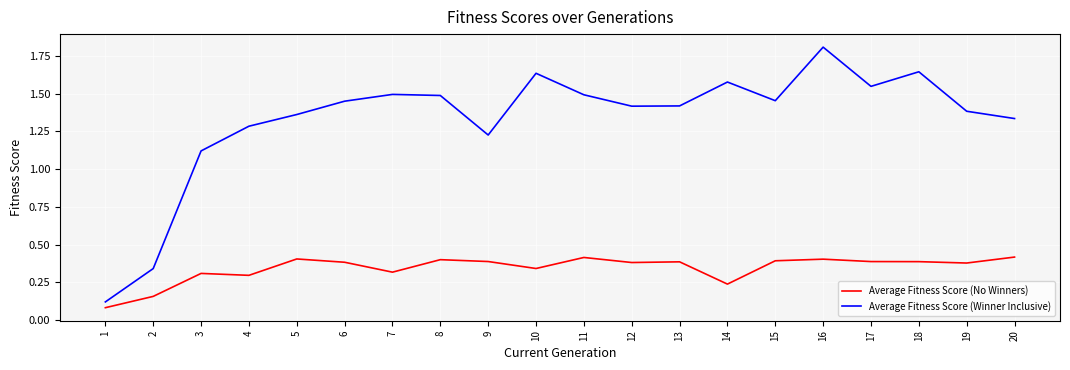

The Average Fitness Score (Winner Inclusive) series shows 1.4 at 12. True or false?

True